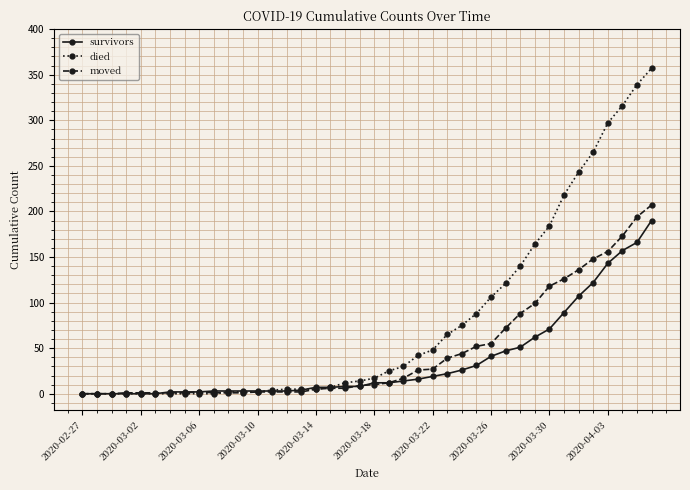

Which series ends up on top after the final intersection of moved and died?

died